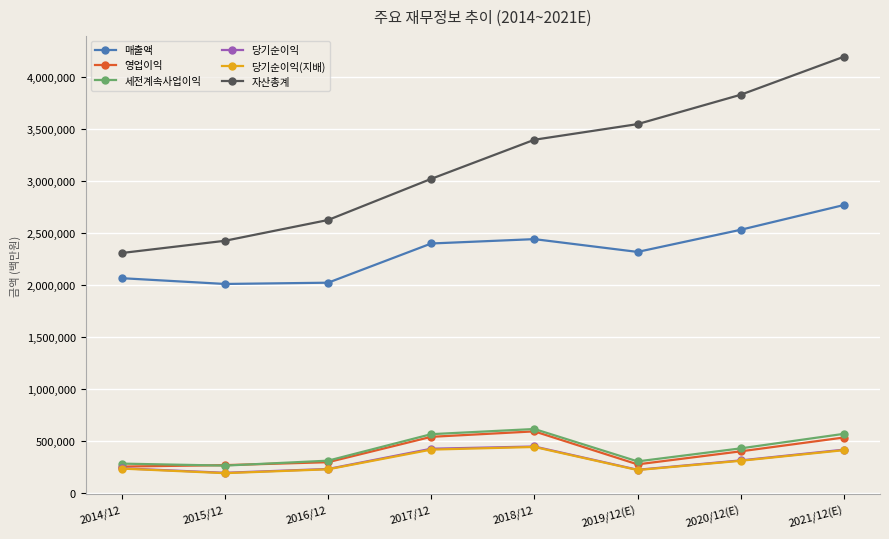

Count the number of categories in the chart.

8